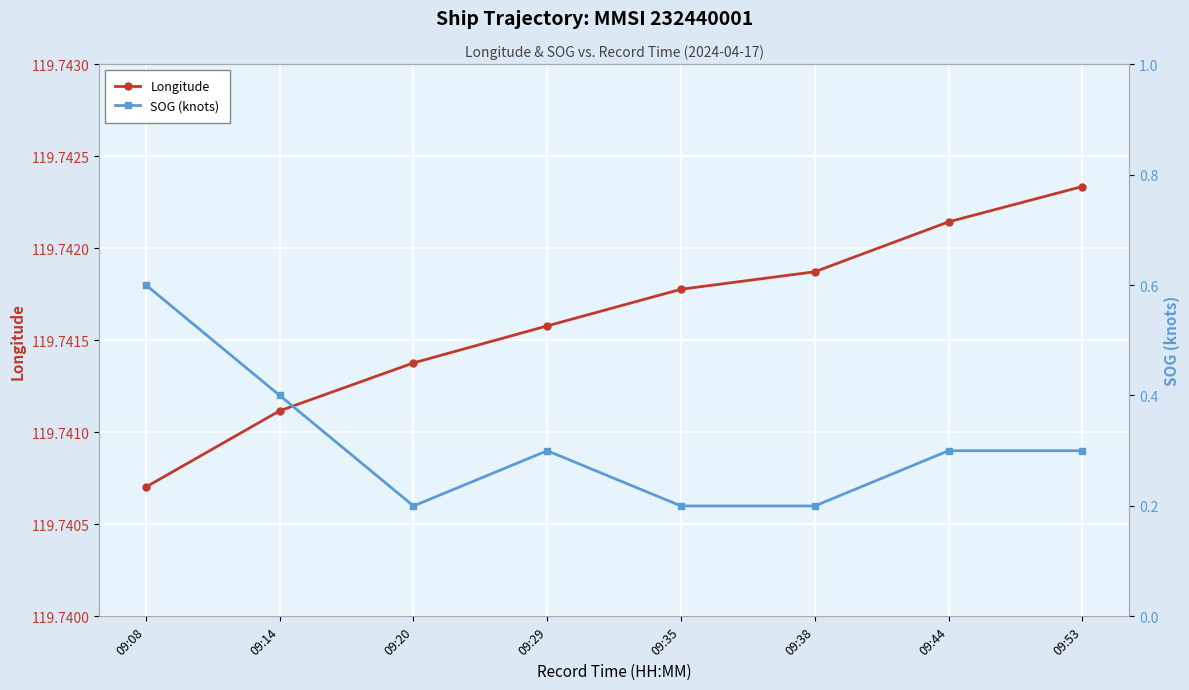

Rank the series at 09:20 from lowest to highest value.

SOG (knots), Longitude